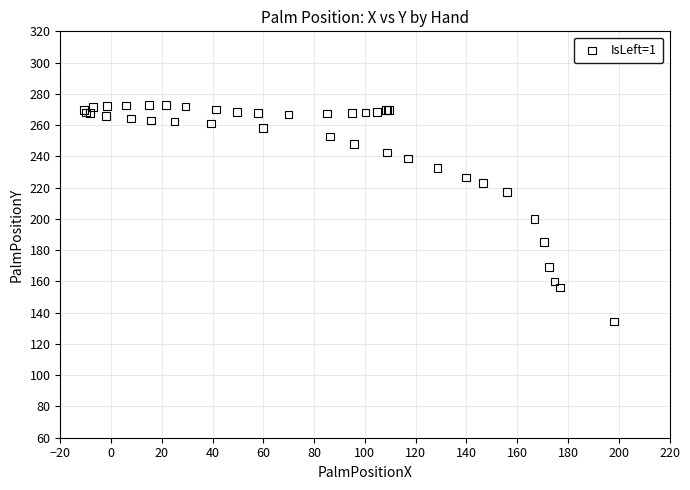

What Y value in the scatter plot is closest to 203?

200.1